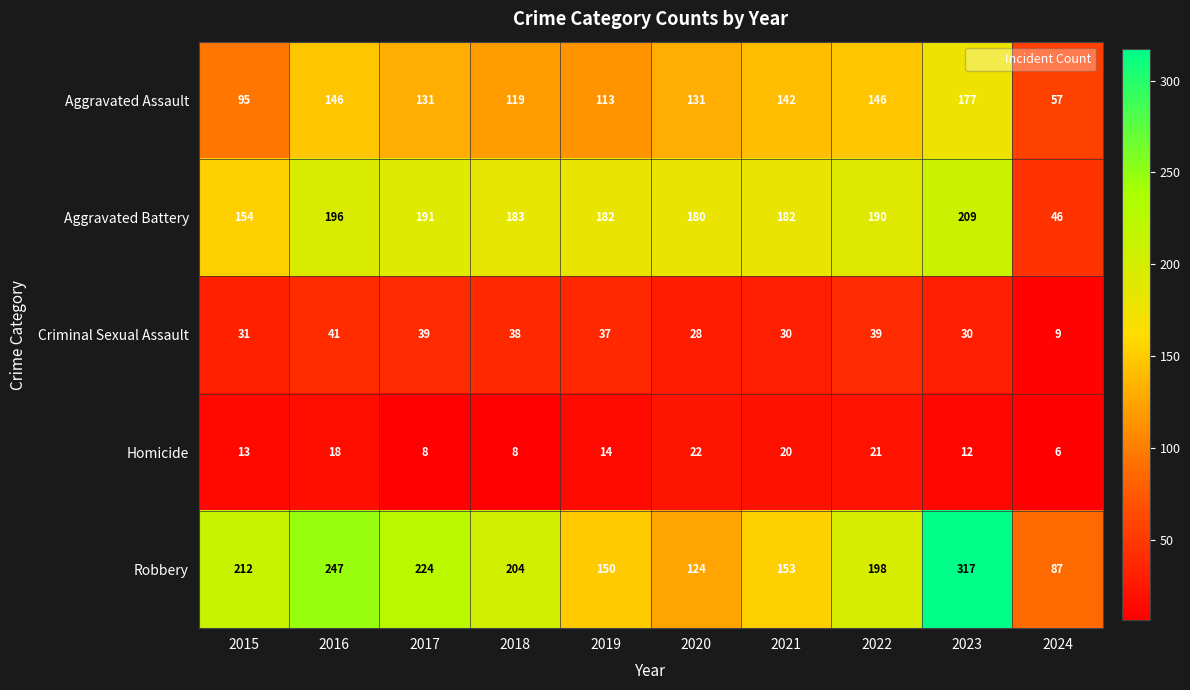

Rank the series by their maximum value, from lowest to highest.

Homicide, Criminal Sexual Assault, Aggravated Assault, Aggravated Battery, Robbery